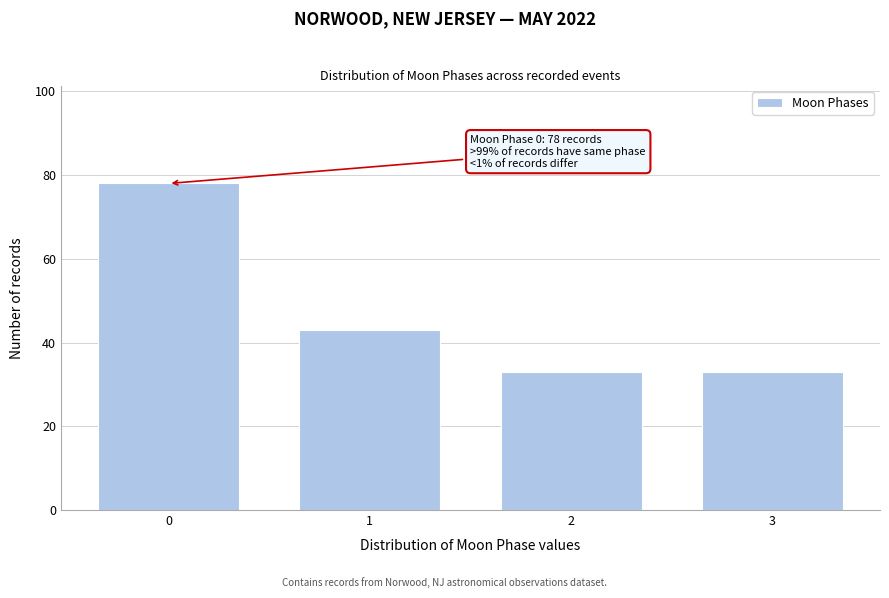

Over which range of the x-axis is the bar tallest?

-0.5 to 0.5